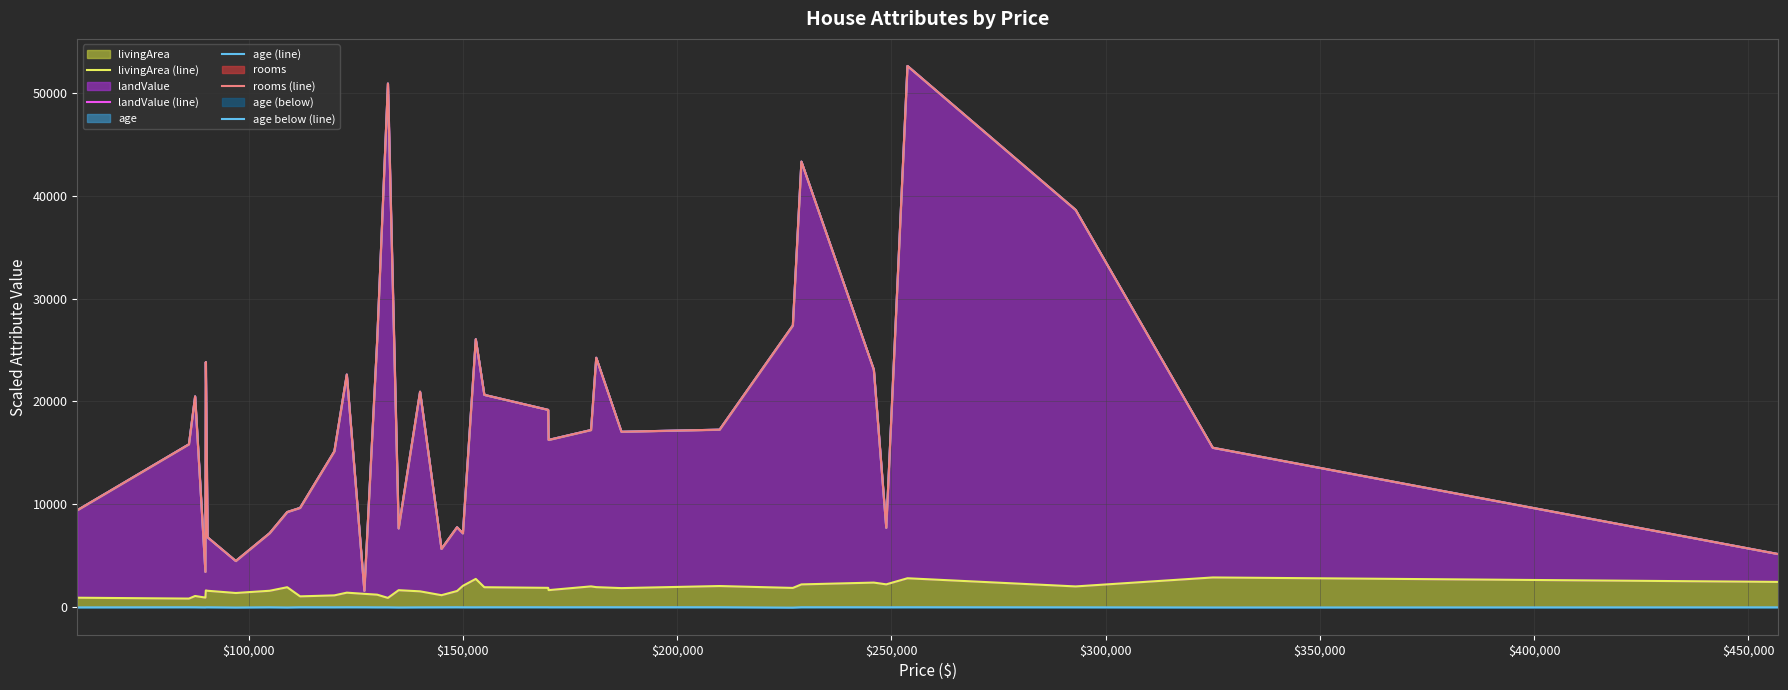

True or false: age below (line) and rooms (line) intersect in this chart.

False